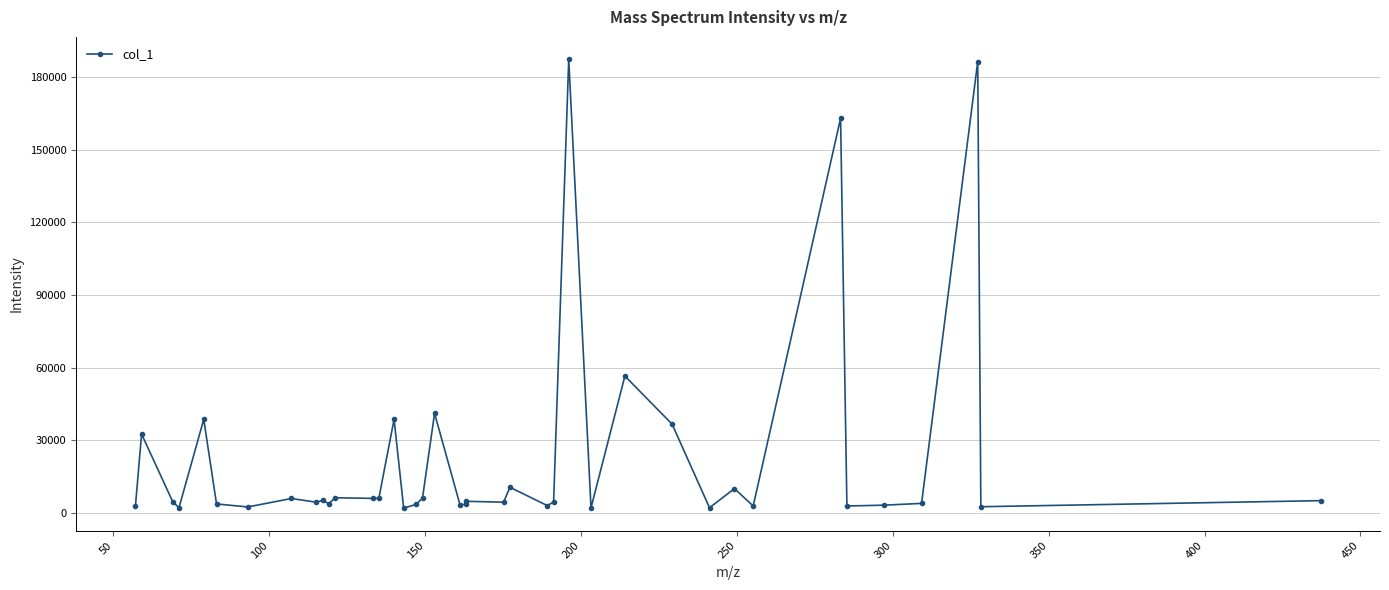

What is the value of the 32nd point from the left?

10013.8